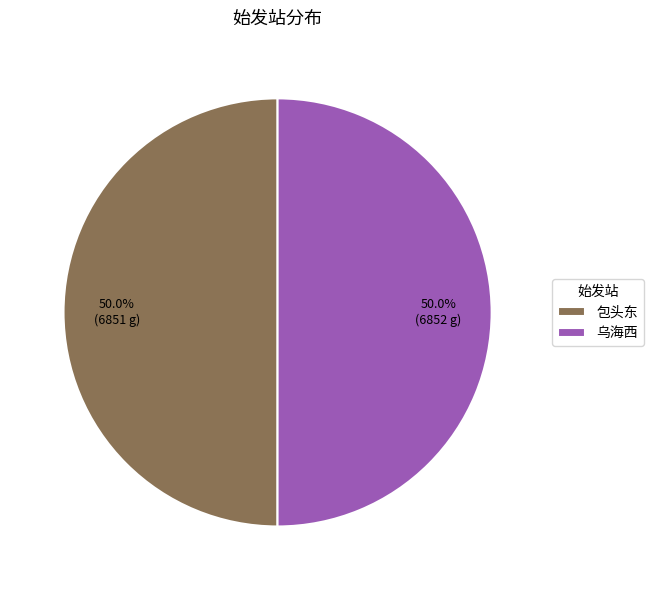

What percentage is the 包头东 slice, to the nearest percent?

50%